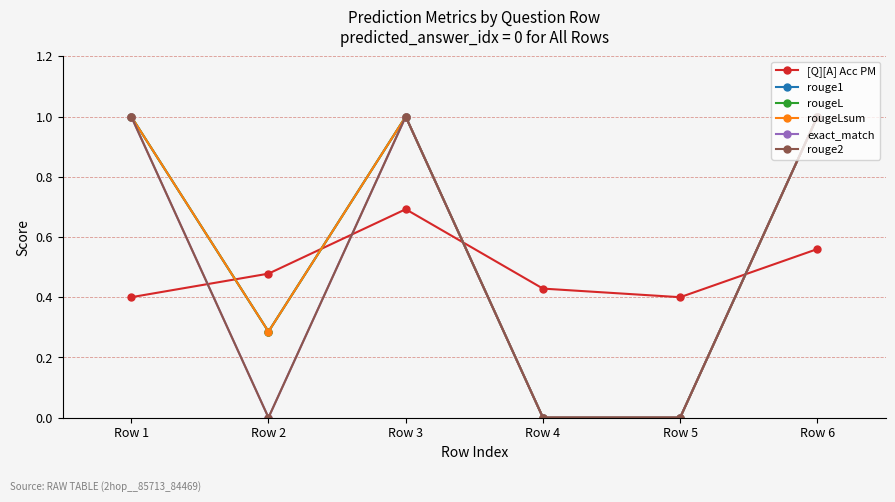

True or false: rougeLsum has a value of 0.4 at Row 2.

False